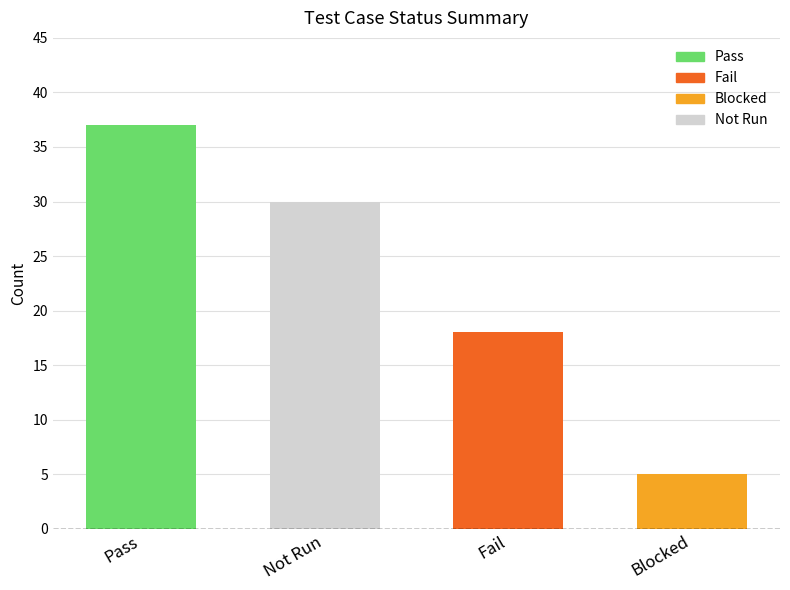

Which label corresponds to the smallest value in the chart?

Blocked